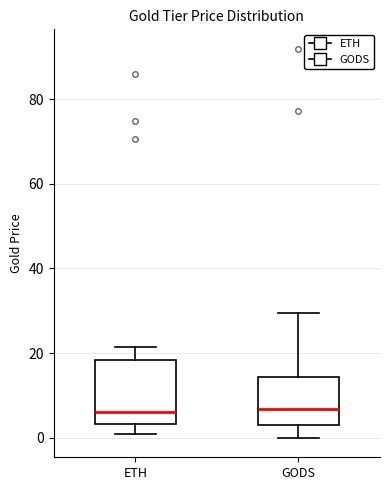

Which box is the tallest, from its lower edge to its upper edge?

ETH